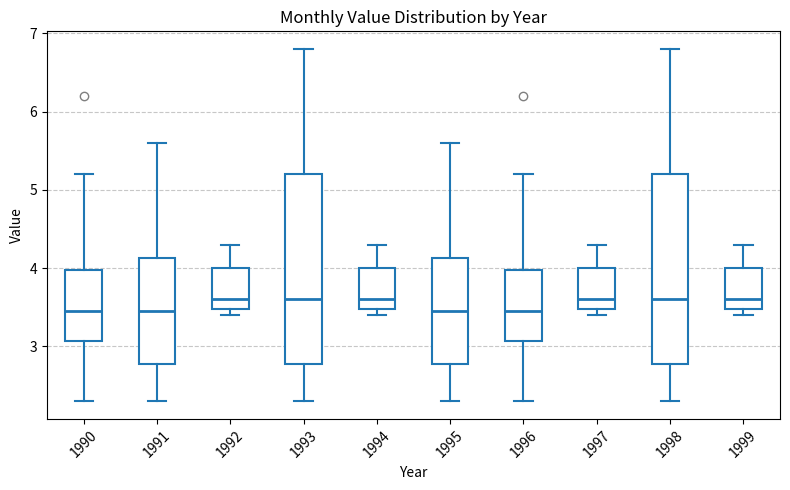

Where is the upper edge of the box at x = 1998 on the y-axis? The values are not printed on the chart, so give them approximately, as read against the axis.

5.2